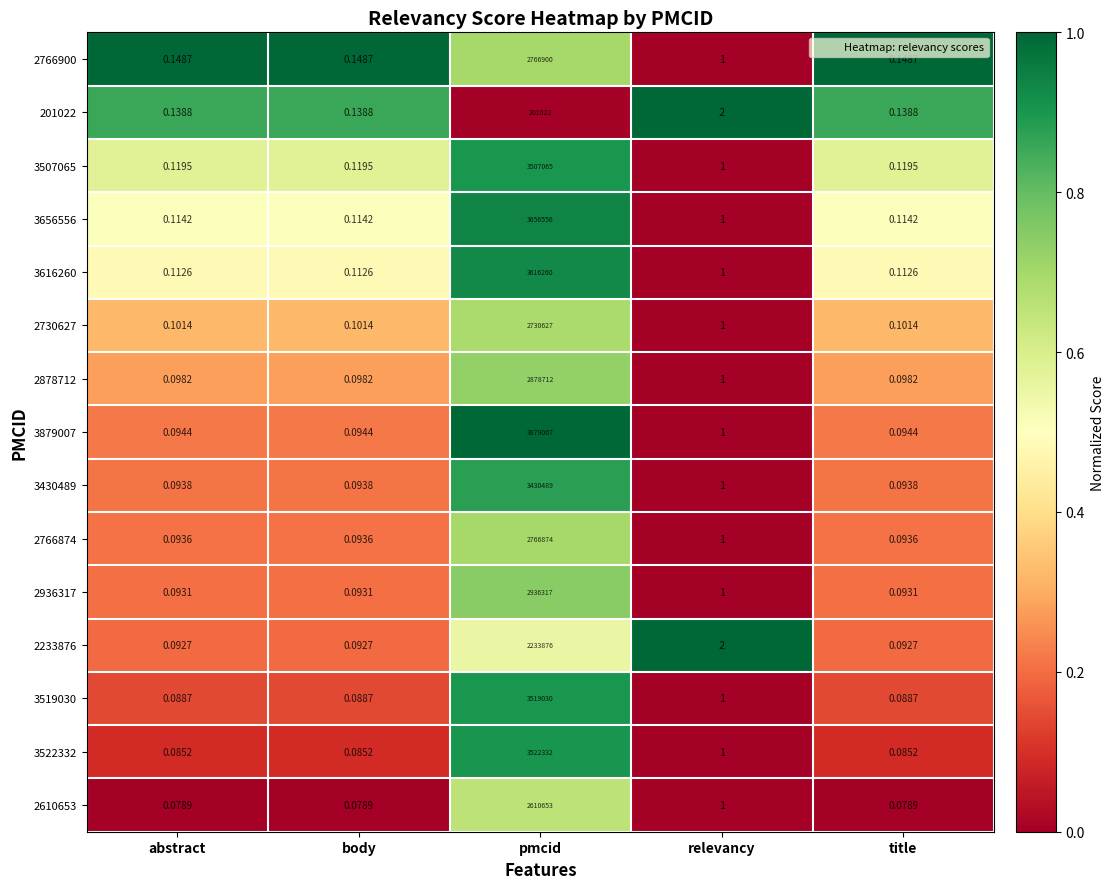

Where is 2233876 nearest to the value 1116938?

relevancy